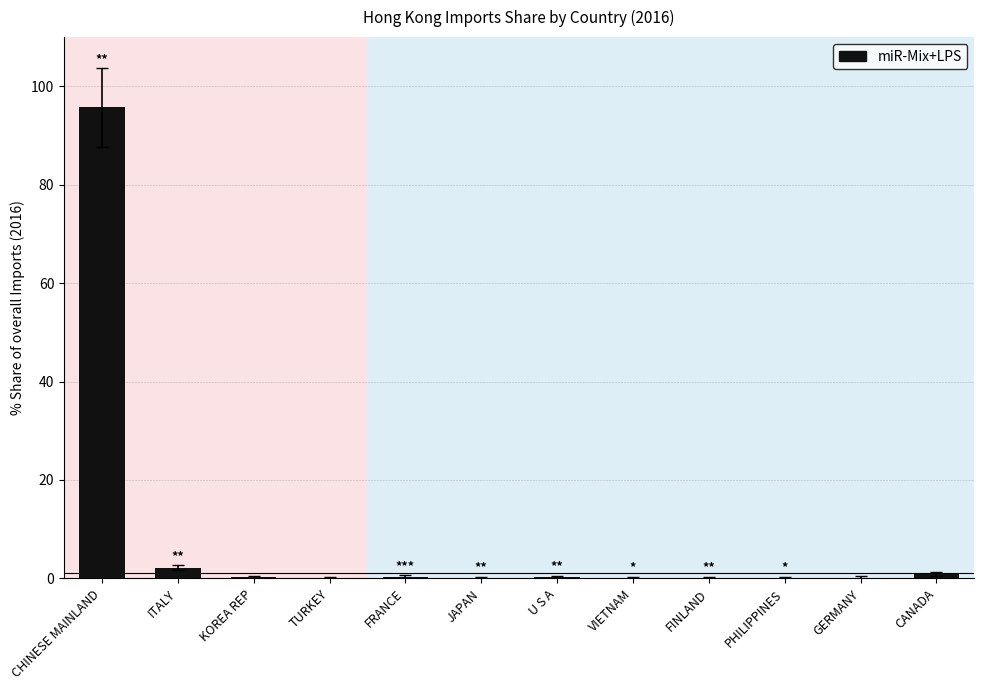

Does the chart contain stacked bars?

No